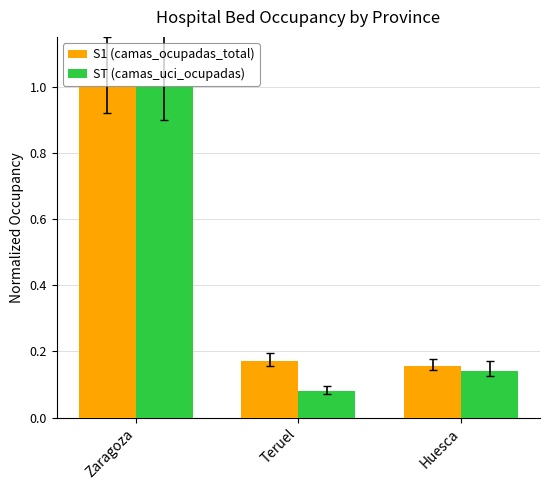

Which series changed the most between Zaragoza and Teruel?

ST (camas_uci_ocupadas)